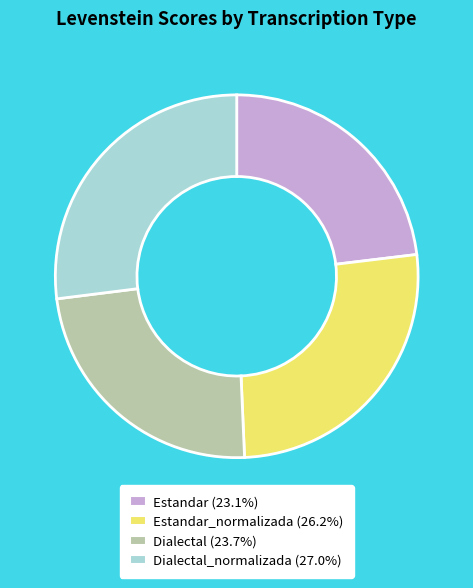

Does any single category account for the majority?

No